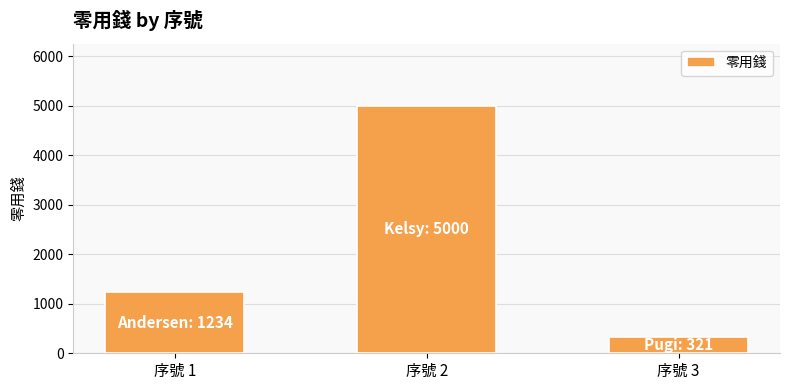

What is the value of the 1st bar from the left?

1234